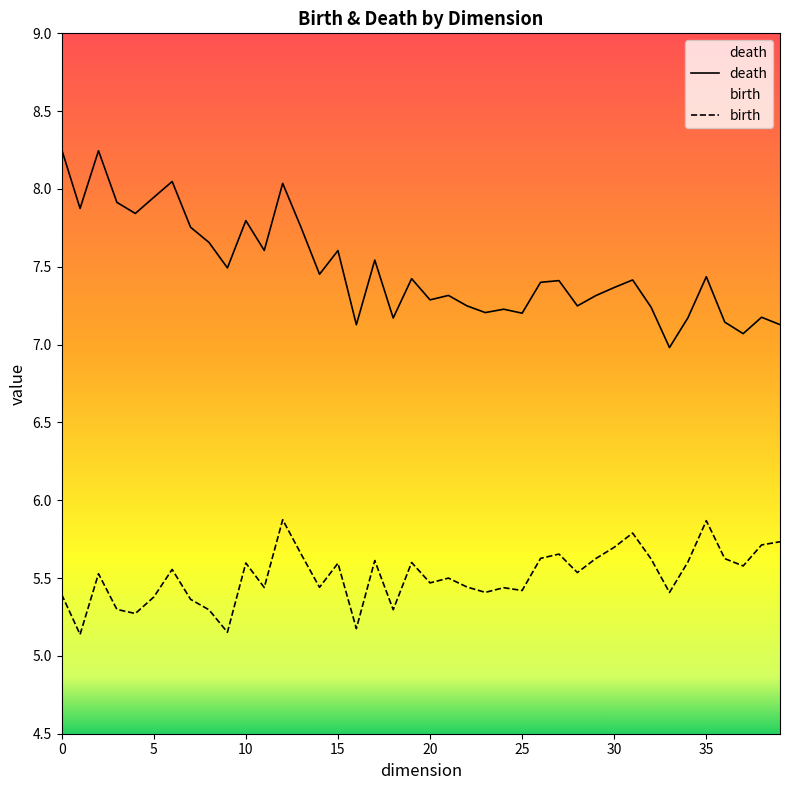

What is the lowest value of the birth series?

0.6